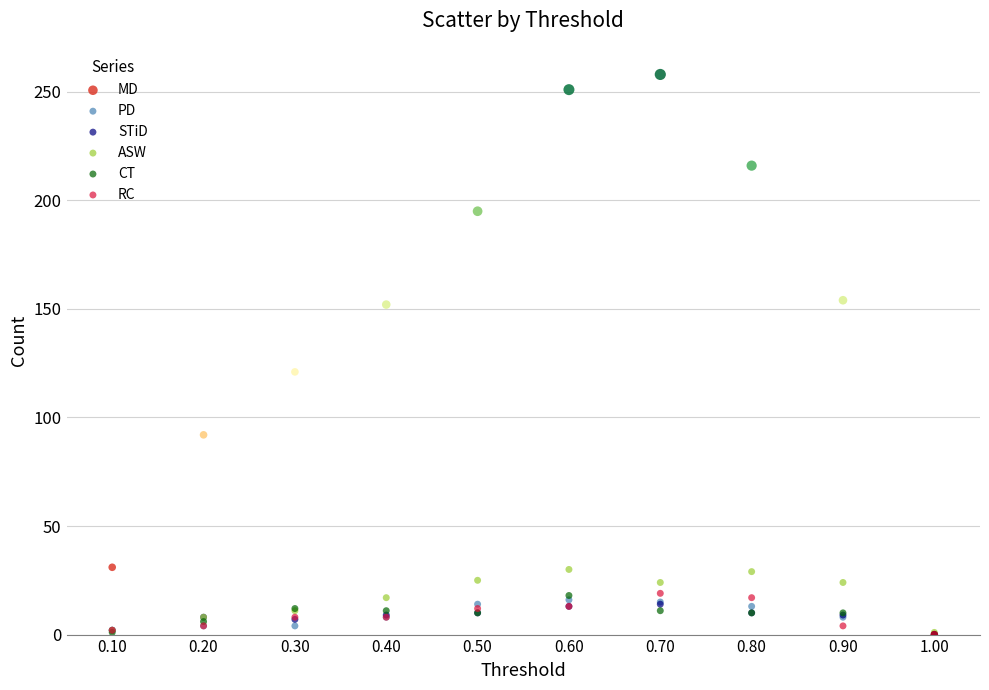

Across all series, what Y value is closest to 129?

121